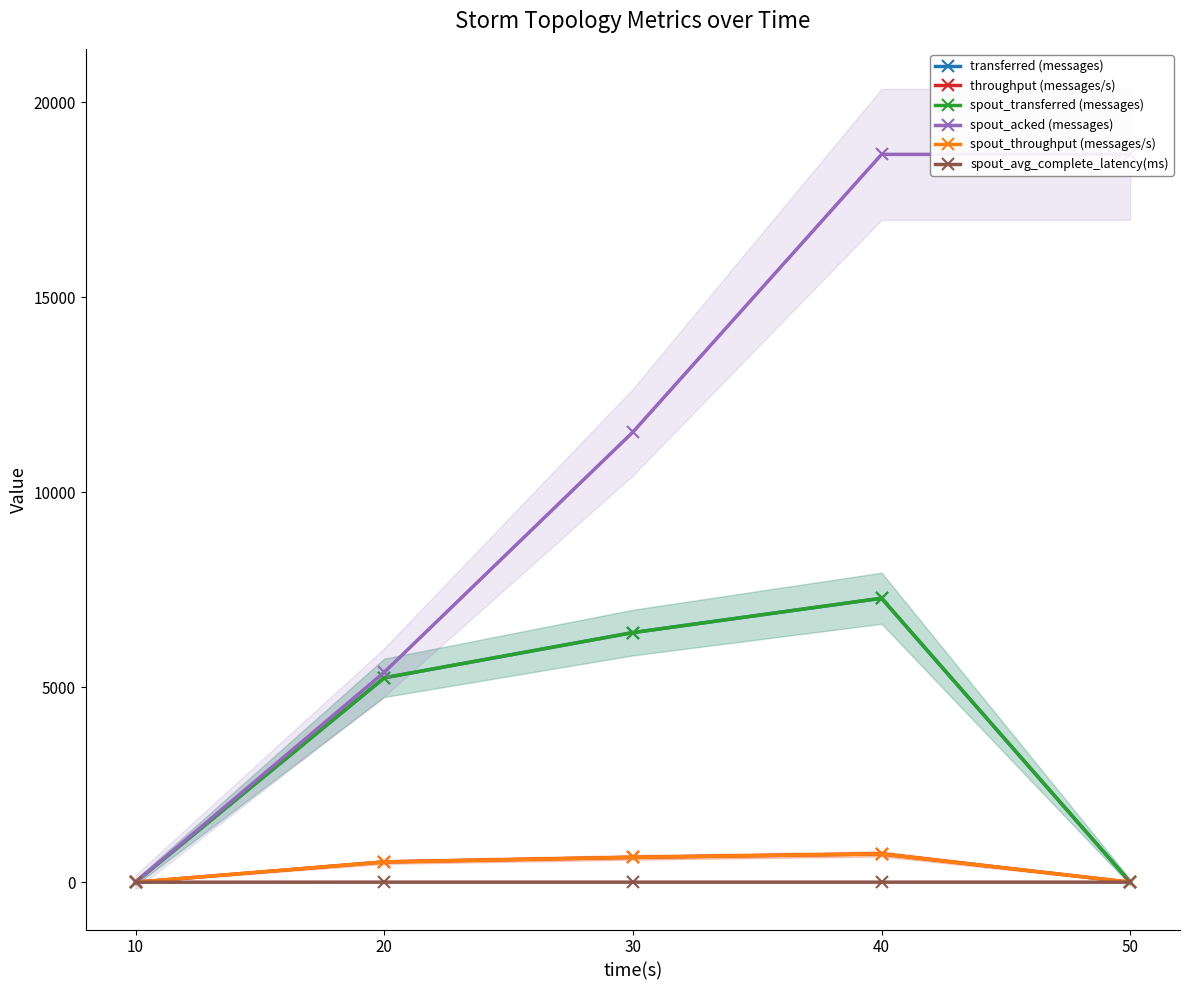

What is the value of the spout_throughput (messages/s) point at the 4th from the left?

726.0